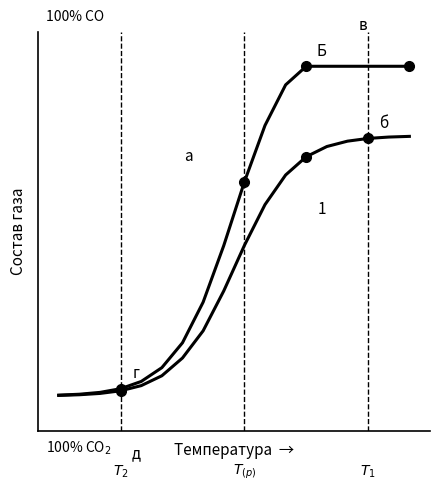

Is this an area chart (filled region under the line)?

No